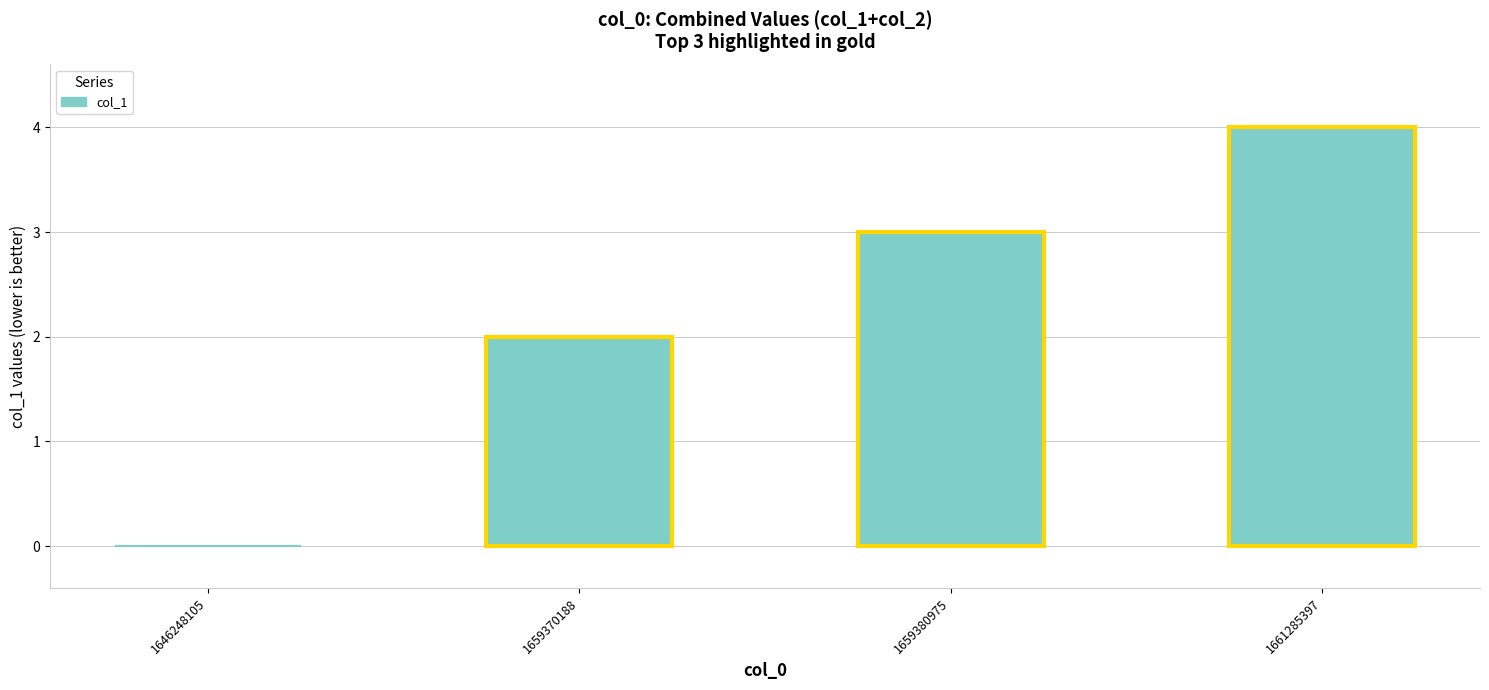

Which has a higher value, 1661285397 or 1659370188?

1661285397